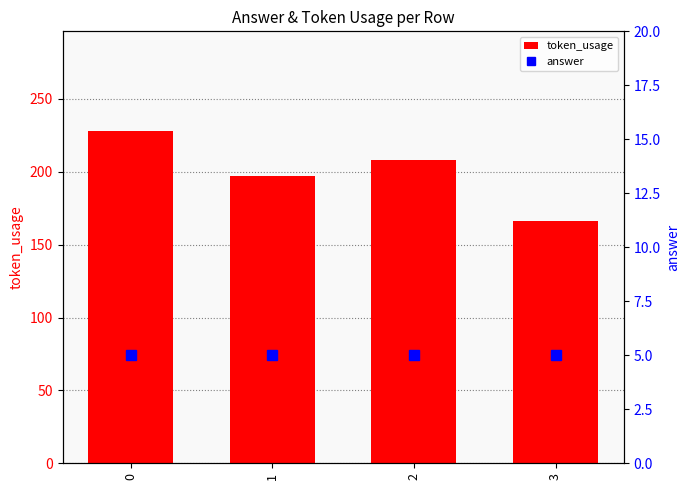

Reading left to right, what are all the values shown in this chart?

token_usage: 228	197	208	166
answer: 5	5	5	5